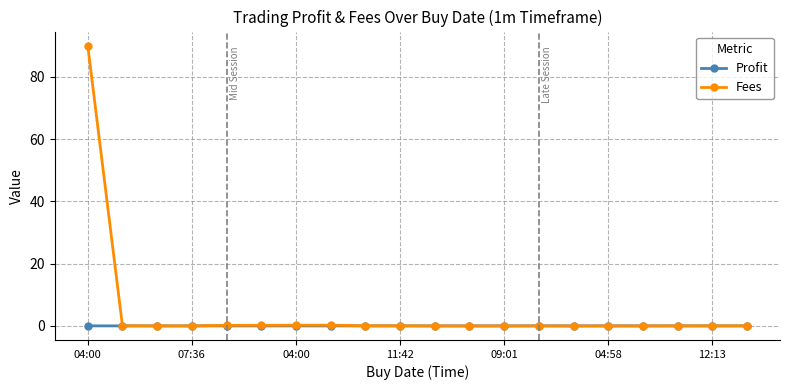

What is the sum of all Fees values?

91.3